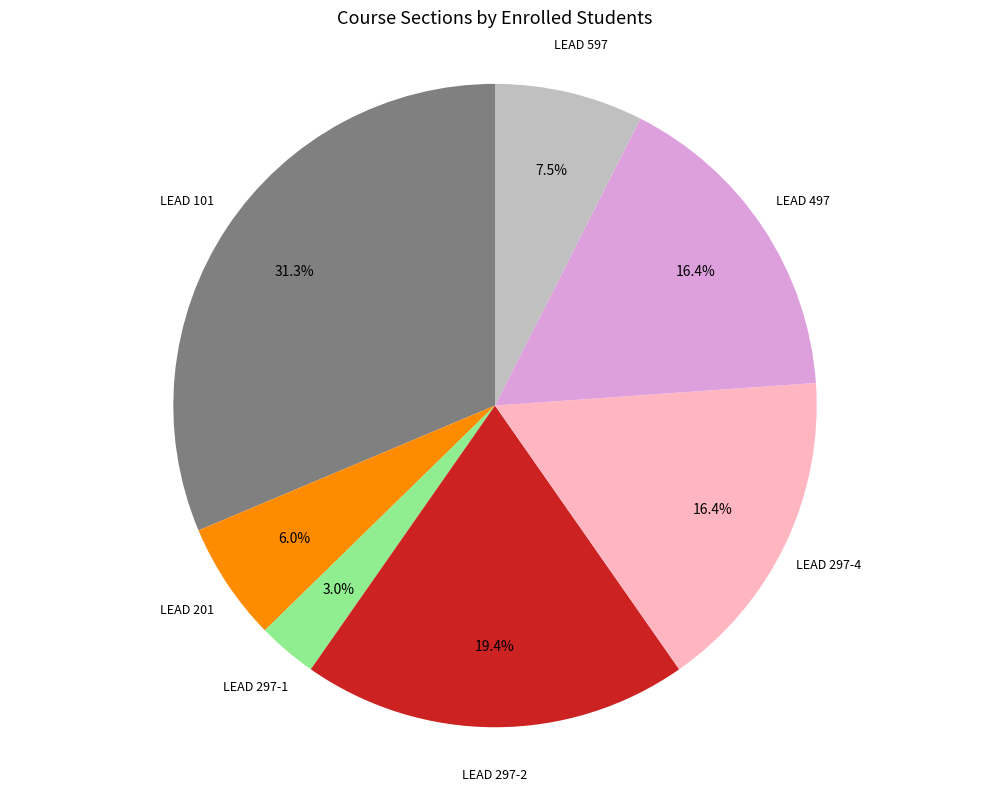

Is there any slice that represents more than half of the pie?

No